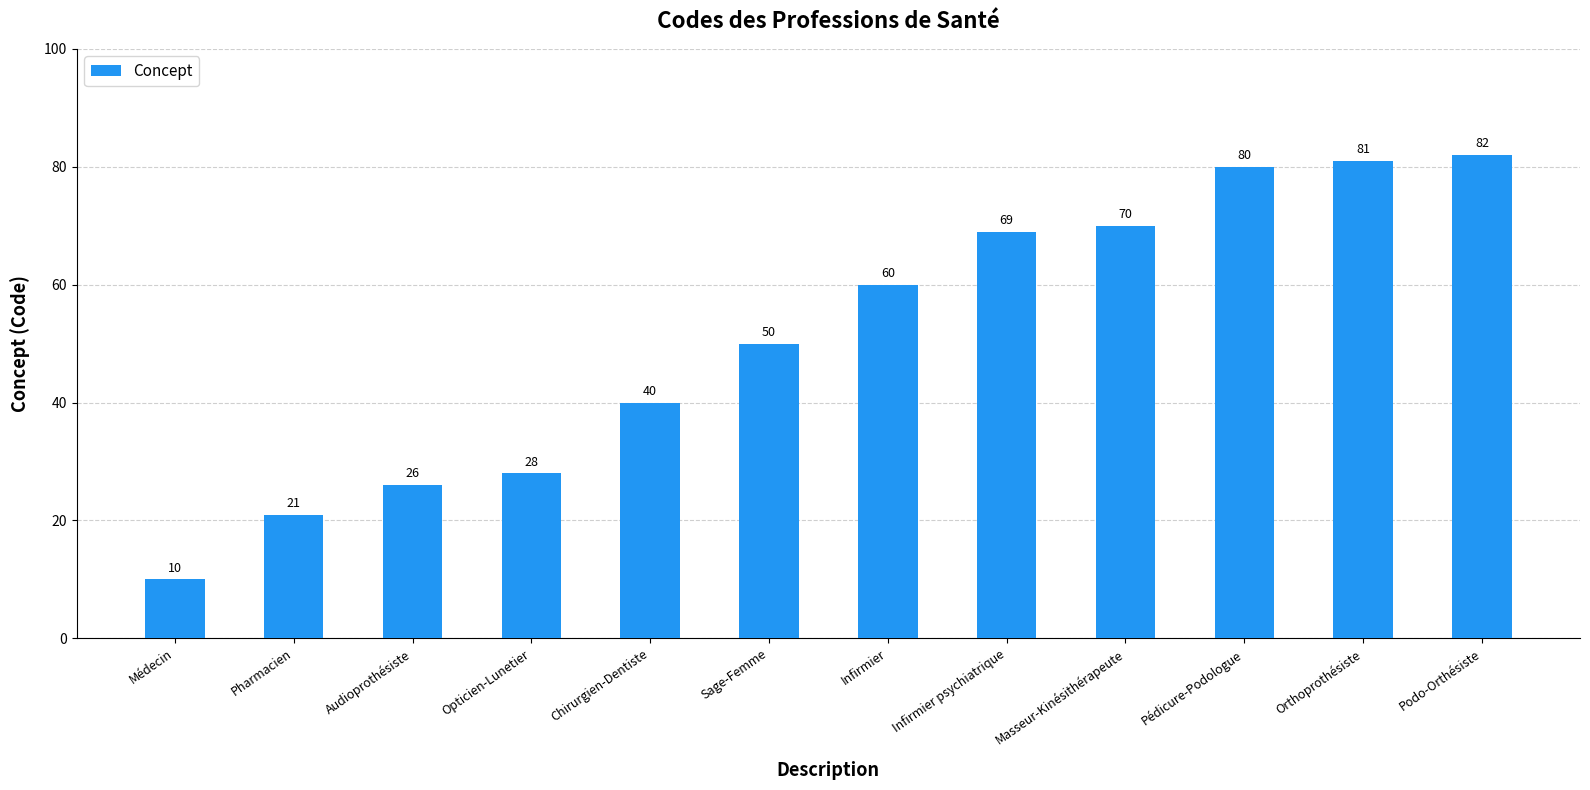

How many values are below 60?

6